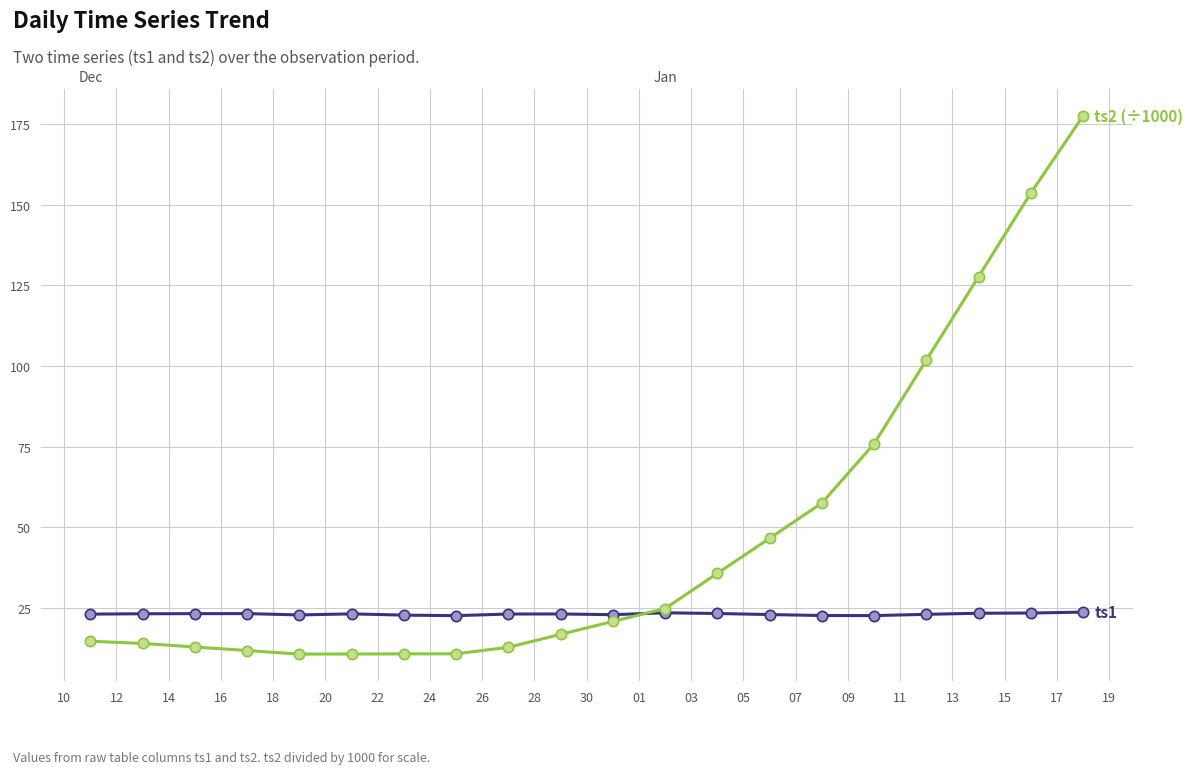

Which series has the largest total across all categories?

ts2 (÷1000)